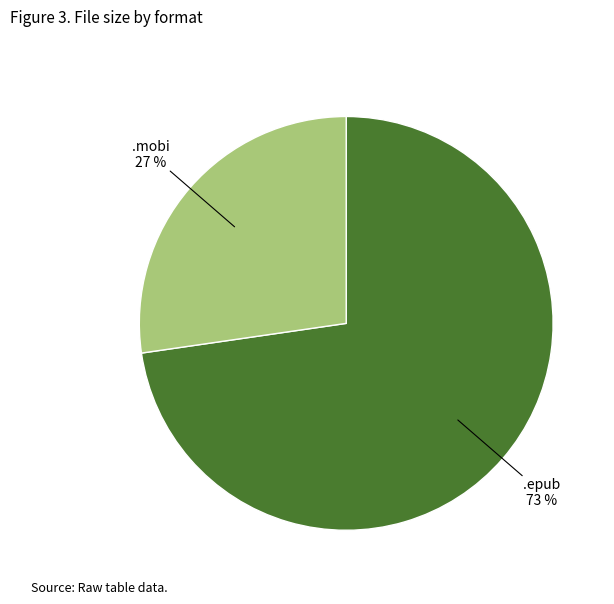

Is there a majority slice in this chart?

Yes